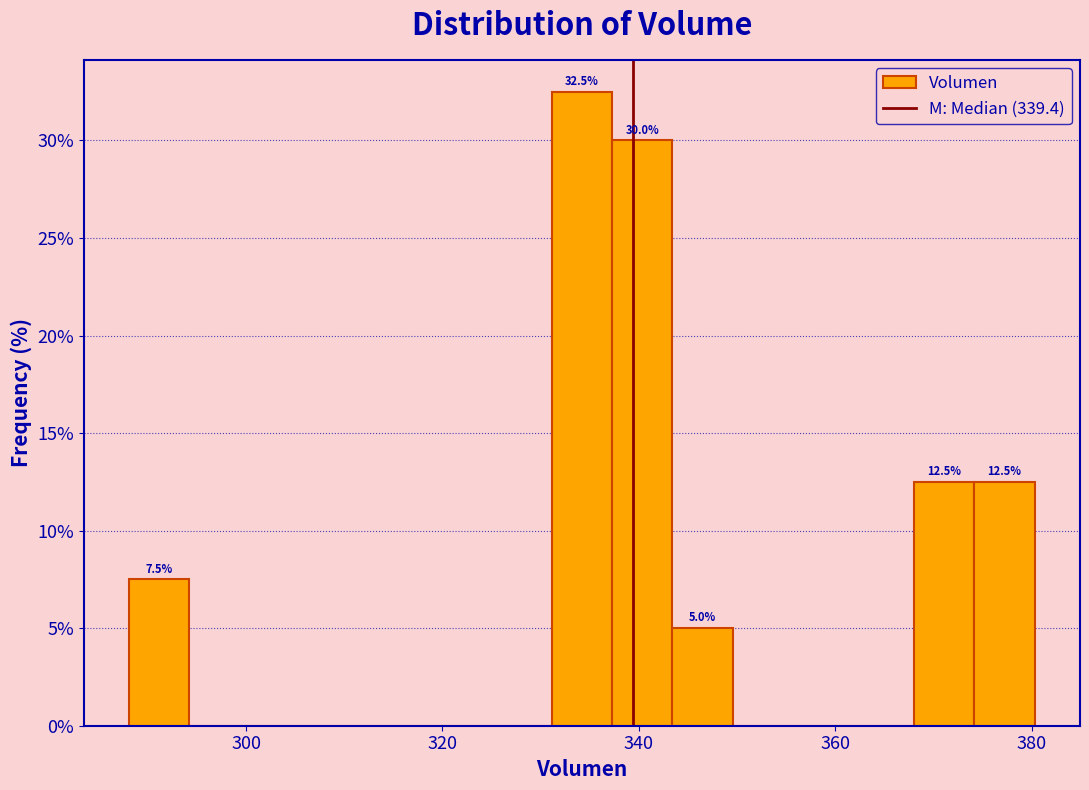

Around what value on the x-axis is the tallest bar? Give the approximate position of its centre, as read against the axis.

334